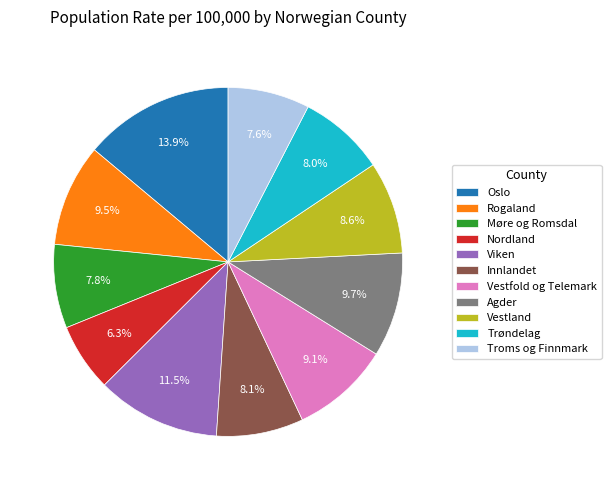

How many segments does this pie chart have?

11